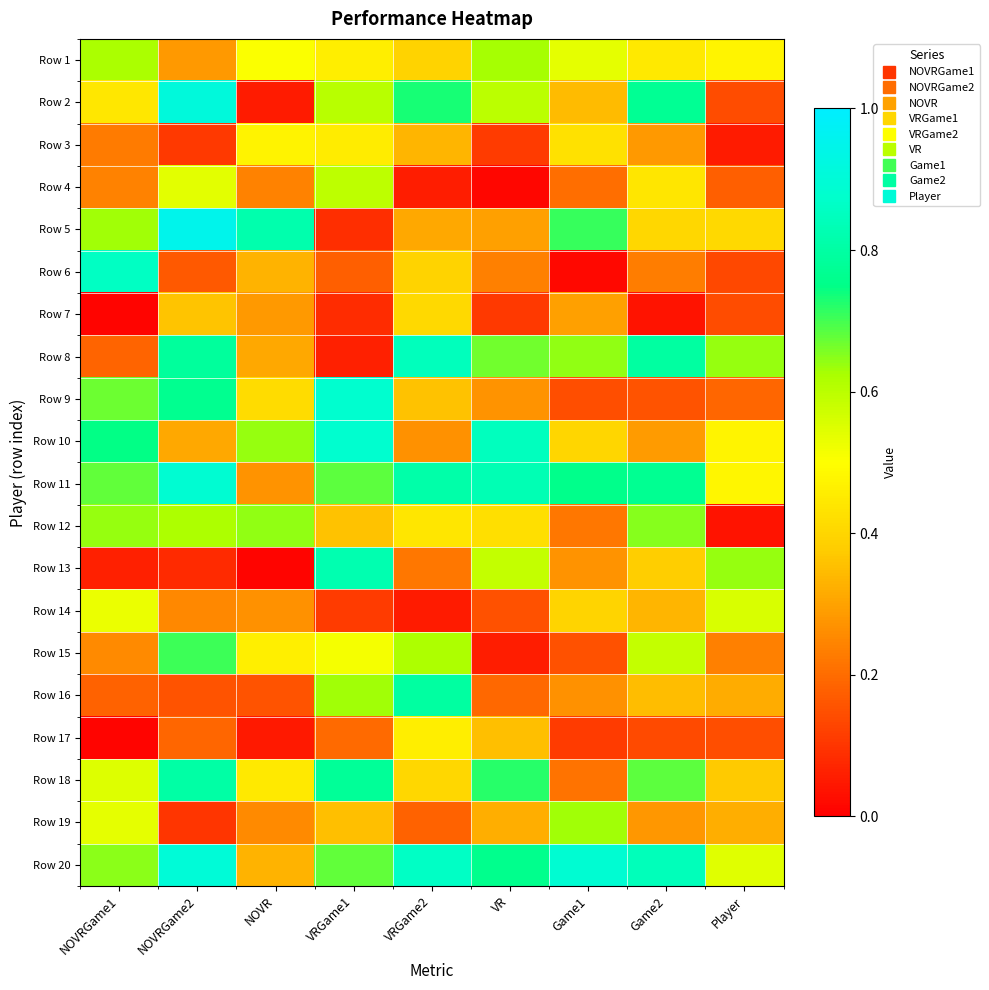

Reading right to left, what are all the values shown in this chart?

Row 1: Player=0.5	Game2=0.4	Game1=0.5	VR=0.6	VRGame2=0.4	VRGame1=0.5	NOVR=0.5	NOVRGame2=0.3	NOVRGame1=0.6
Row 2: Player=0.1	Game2=0.8	Game1=0.3	VR=0.6	VRGame2=0.7	VRGame1=0.6	NOVR=0.1	NOVRGame2=0.9	NOVRGame1=0.4
Row 3: Player=0.1	Game2=0.3	Game1=0.4	VR=0.1	VRGame2=0.3	VRGame1=0.5	NOVR=0.5	NOVRGame2=0.1	NOVRGame1=0.2
Row 4: Player=0.2	Game2=0.4	Game1=0.2	VR=0.0	VRGame2=0.1	VRGame1=0.6	NOVR=0.2	NOVRGame2=0.5	NOVRGame1=0.2
Row 5: Player=0.4	Game2=0.4	Game1=0.7	VR=0.3	VRGame2=0.3	VRGame1=0.1	NOVR=0.8	NOVRGame2=1.0	NOVRGame1=0.6
Row 6: Player=0.1	Game2=0.2	Game1=0.0	VR=0.2	VRGame2=0.4	VRGame1=0.2	NOVR=0.3	NOVRGame2=0.2	NOVRGame1=0.9
Row 7: Player=0.1	Game2=0.0	Game1=0.3	VR=0.1	VRGame2=0.4	VRGame1=0.1	NOVR=0.3	NOVRGame2=0.4	NOVRGame1=0.0
Row 8: Player=0.6	Game2=0.8	Game1=0.6	VR=0.7	VRGame2=0.8	VRGame1=0.1	NOVR=0.3	NOVRGame2=0.8	NOVRGame1=0.2
Row 9: Player=0.2	Game2=0.2	Game1=0.1	VR=0.3	VRGame2=0.4	VRGame1=0.9	NOVR=0.4	NOVRGame2=0.8	NOVRGame1=0.7
Row 10: Player=0.5	Game2=0.3	Game1=0.4	VR=0.8	VRGame2=0.3	VRGame1=0.9	NOVR=0.6	NOVRGame2=0.3	NOVRGame1=0.7
Row 11: Player=0.5	Game2=0.8	Game1=0.8	VR=0.8	VRGame2=0.8	VRGame1=0.7	NOVR=0.3	NOVRGame2=0.9	NOVRGame1=0.7
Row 12: Player=0.0	Game2=0.6	Game1=0.2	VR=0.4	VRGame2=0.4	VRGame1=0.4	NOVR=0.6	NOVRGame2=0.6	NOVRGame1=0.6
Row 13: Player=0.6	Game2=0.4	Game1=0.3	VR=0.6	VRGame2=0.2	VRGame1=0.8	NOVR=0.0	NOVRGame2=0.1	NOVRGame1=0.1
Row 14: Player=0.6	Game2=0.3	Game1=0.4	VR=0.2	VRGame2=0.1	VRGame1=0.1	NOVR=0.3	NOVRGame2=0.3	NOVRGame1=0.5
Row 15: Player=0.2	Game2=0.6	Game1=0.1	VR=0.1	VRGame2=0.6	VRGame1=0.5	NOVR=0.5	NOVRGame2=0.7	NOVRGame1=0.3
Row 16: Player=0.3	Game2=0.4	Game1=0.3	VR=0.2	VRGame2=0.8	VRGame1=0.6	NOVR=0.2	NOVRGame2=0.2	NOVRGame1=0.2
Row 17: Player=0.1	Game2=0.1	Game1=0.1	VR=0.4	VRGame2=0.5	VRGame1=0.2	NOVR=0.1	NOVRGame2=0.2	NOVRGame1=0.0
Row 18: Player=0.4	Game2=0.7	Game1=0.2	VR=0.7	VRGame2=0.4	VRGame1=0.8	NOVR=0.4	NOVRGame2=0.8	NOVRGame1=0.5
Row 19: Player=0.3	Game2=0.3	Game1=0.6	VR=0.3	VRGame2=0.2	VRGame1=0.4	NOVR=0.3	NOVRGame2=0.1	NOVRGame1=0.5
Row 20: Player=0.5	Game2=0.8	Game1=0.9	VR=0.8	VRGame2=0.9	VRGame1=0.7	NOVR=0.3	NOVRGame2=0.9	NOVRGame1=0.6